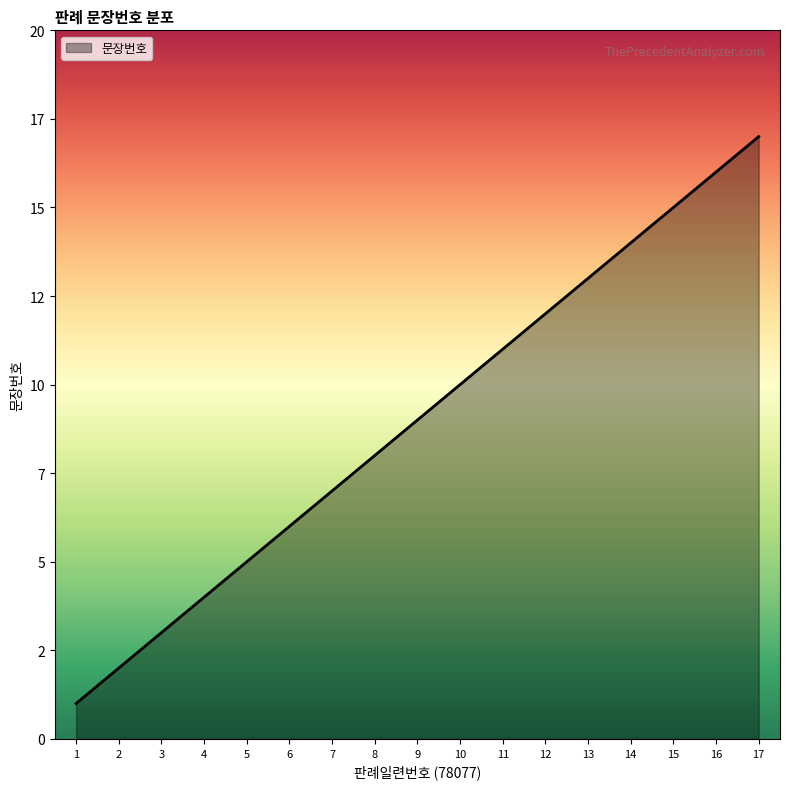

Does the chart have visible grid lines?

No